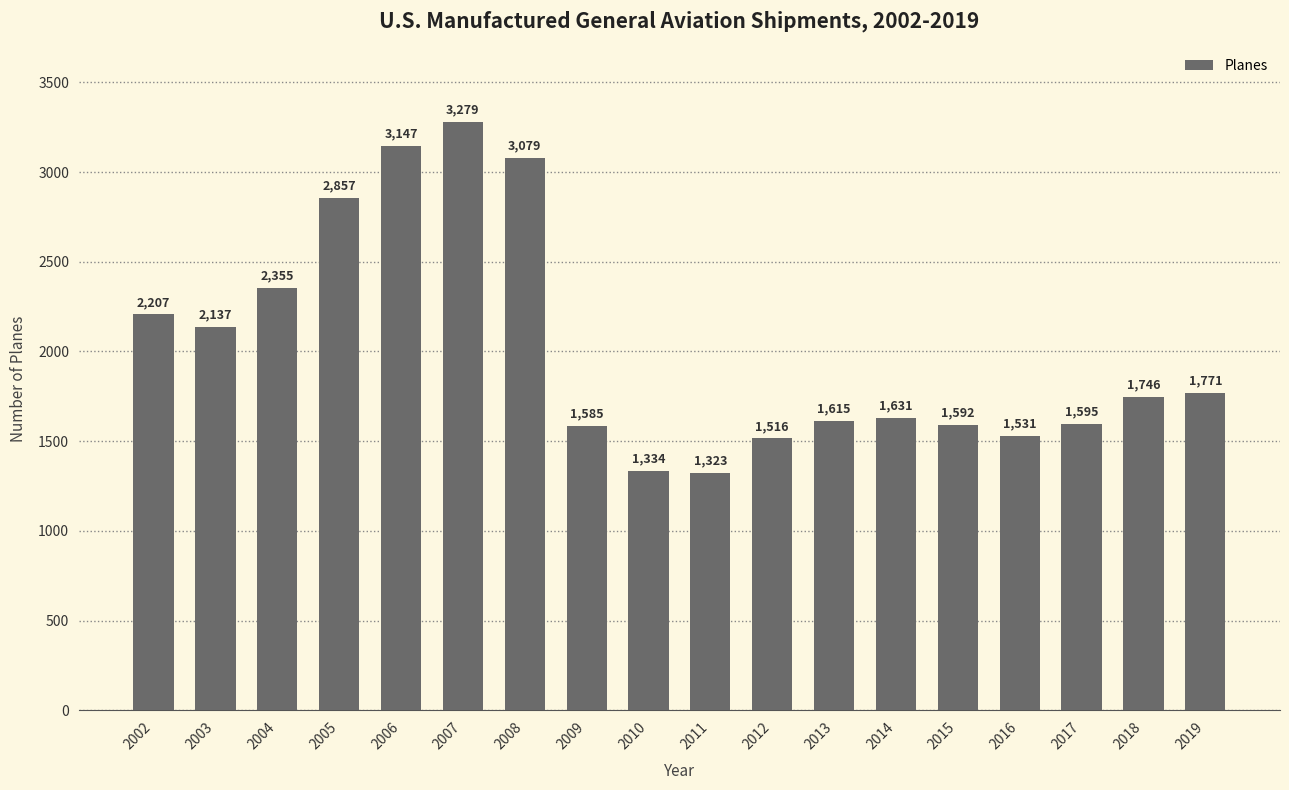

What is the minimum value shown in the chart?

1323